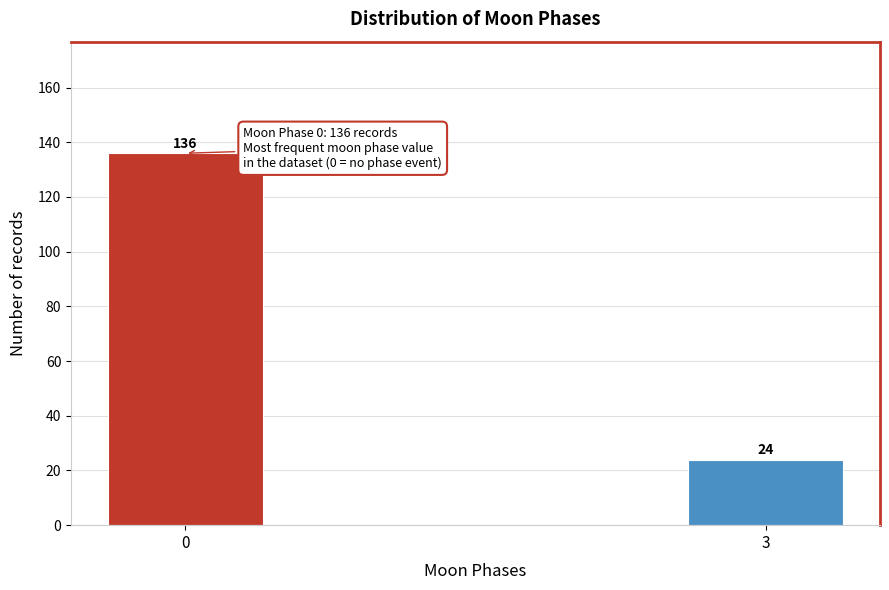

Reading left to right, list all the values displayed in this chart.

136	24